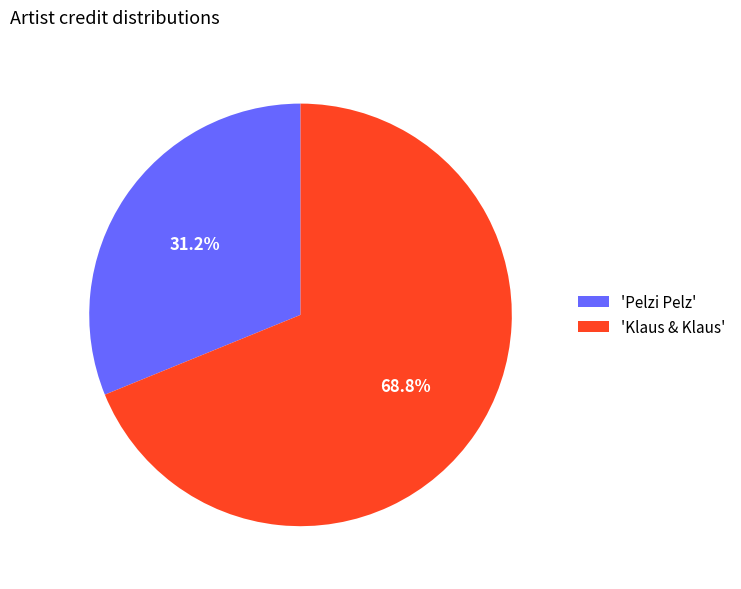

What is the total percentage of 'Pelzi Pelz' and 'Klaus & Klaus'?

100.0%